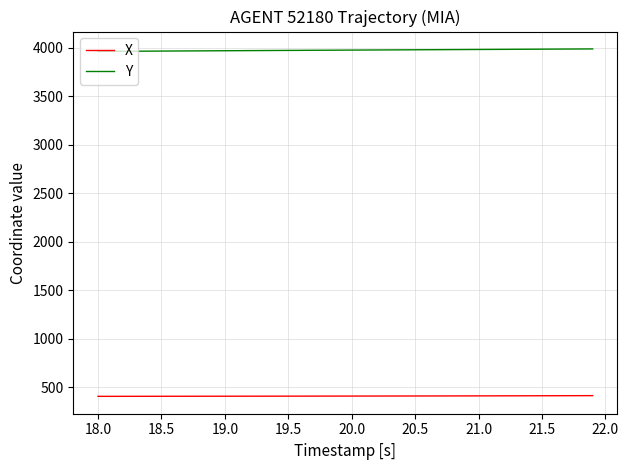

What is the highest value of the X series?

412.7